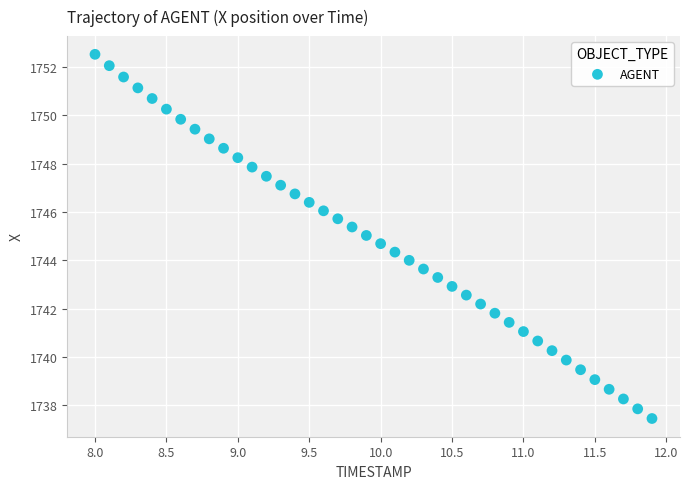

What is the range of X values (max minus min)?

3.9